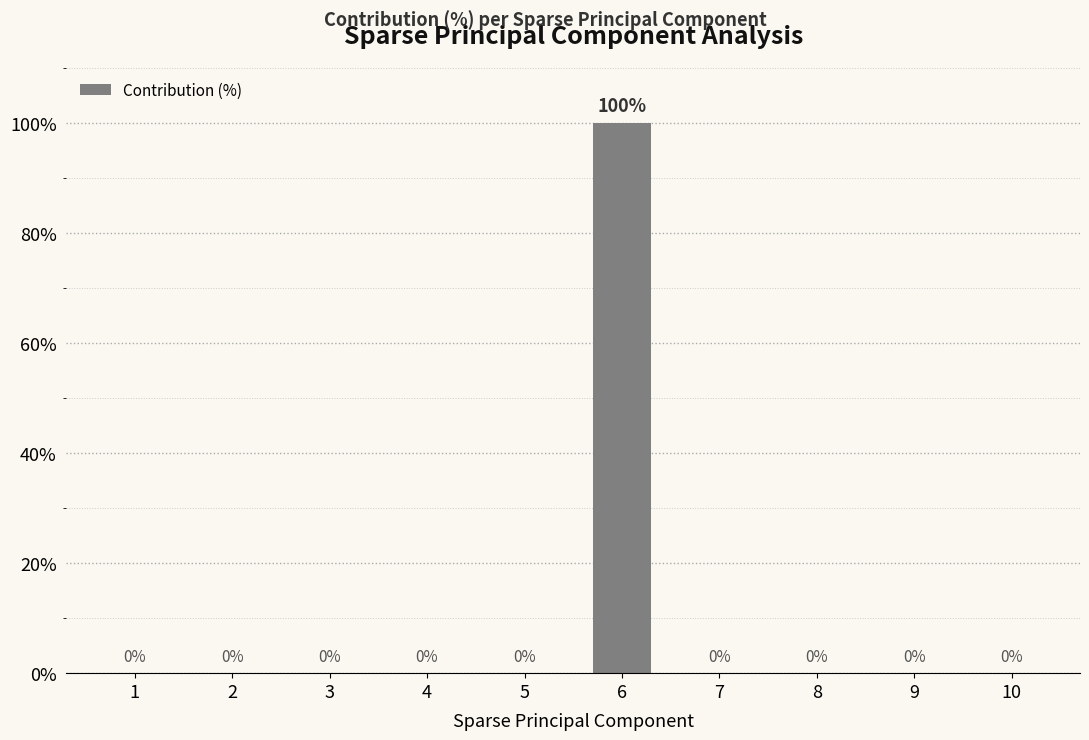

At which category does the chart reach its peak across all series?

6